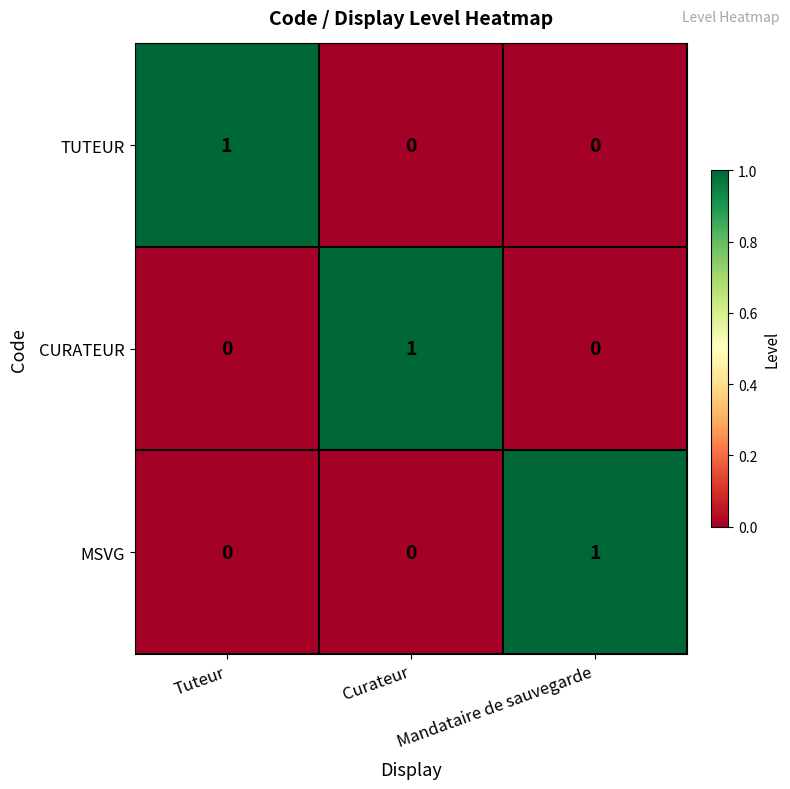

Is the value of TUTEUR at Curateur greater than the value of MSVG at Mandataire de sauvegarde?

No